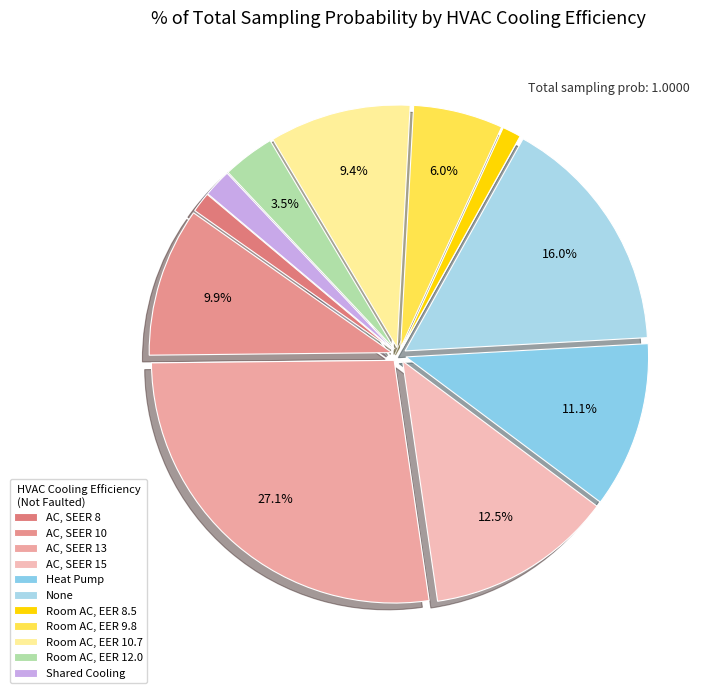

What is the smallest slice in the pie chart?

Room AC, EER 8.5